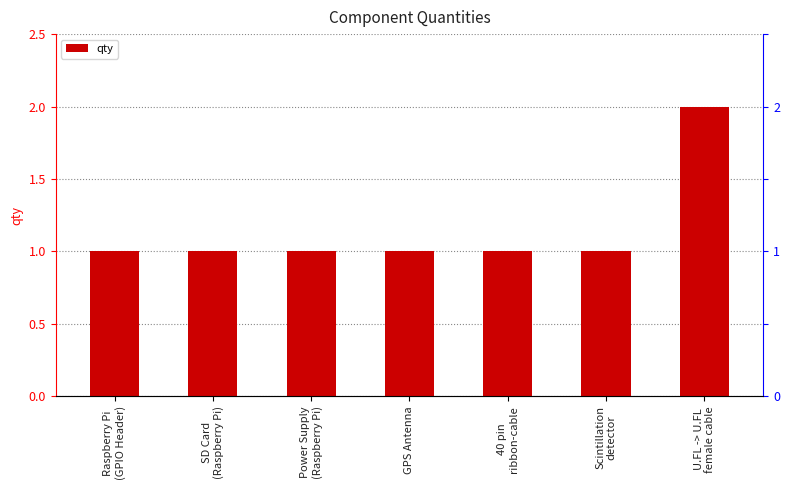

Count the values in the range 1 to 2.

7